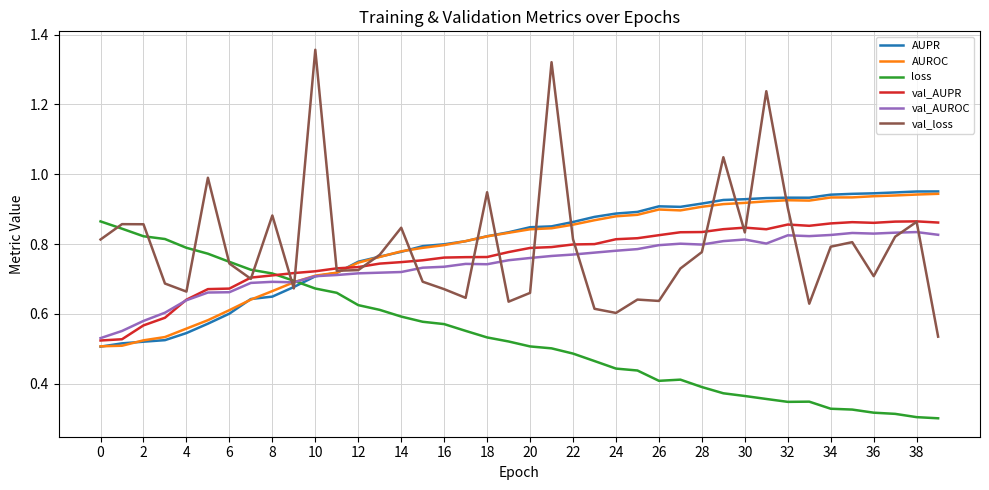

True or false: loss and val_AUPR cross at least once.

True